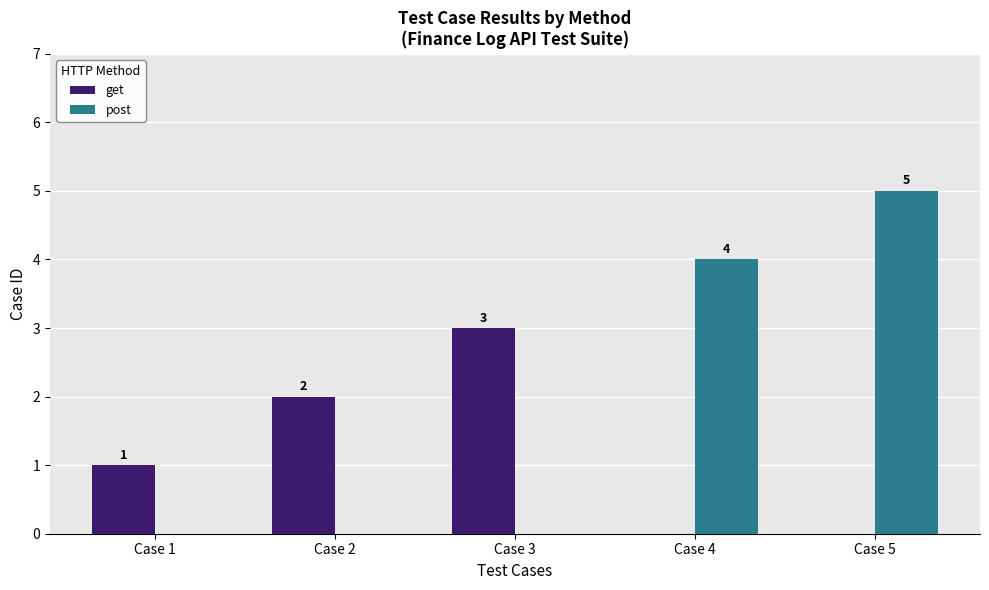

What is the sum of all post values?

9